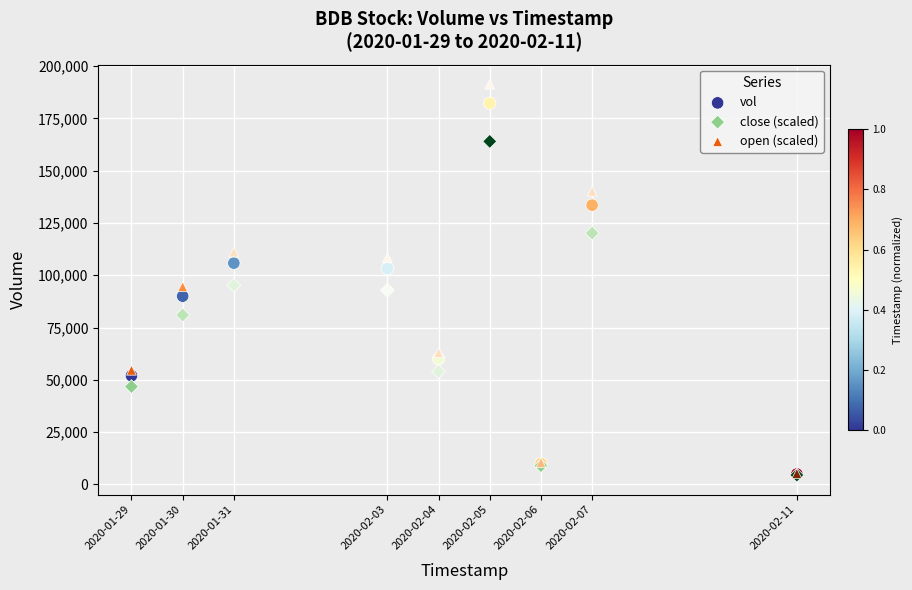

In the close (scaled) series, what Y value is closest to 84240?

81000